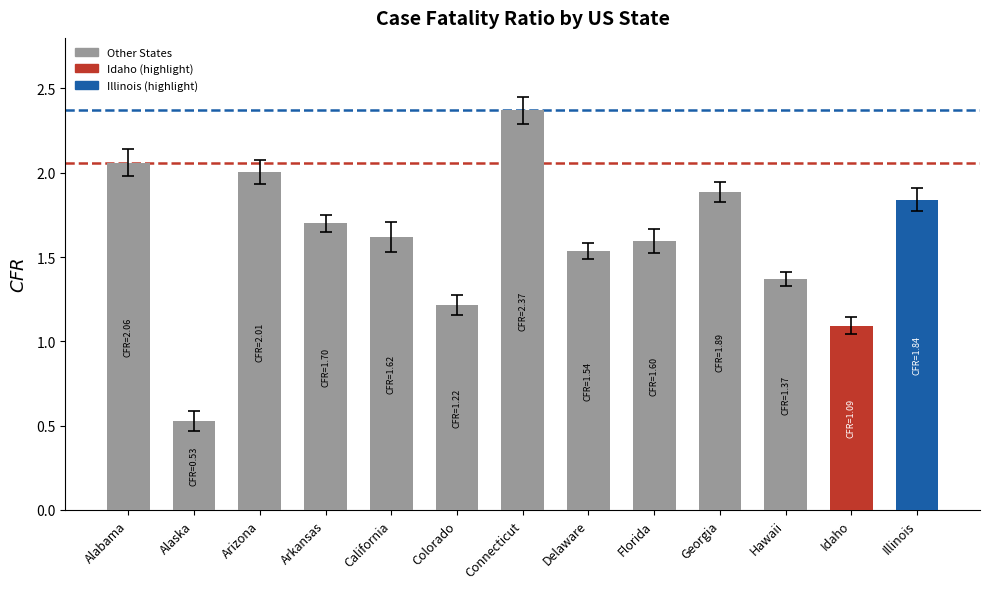

Which category has the highest value across all series?

Connecticut